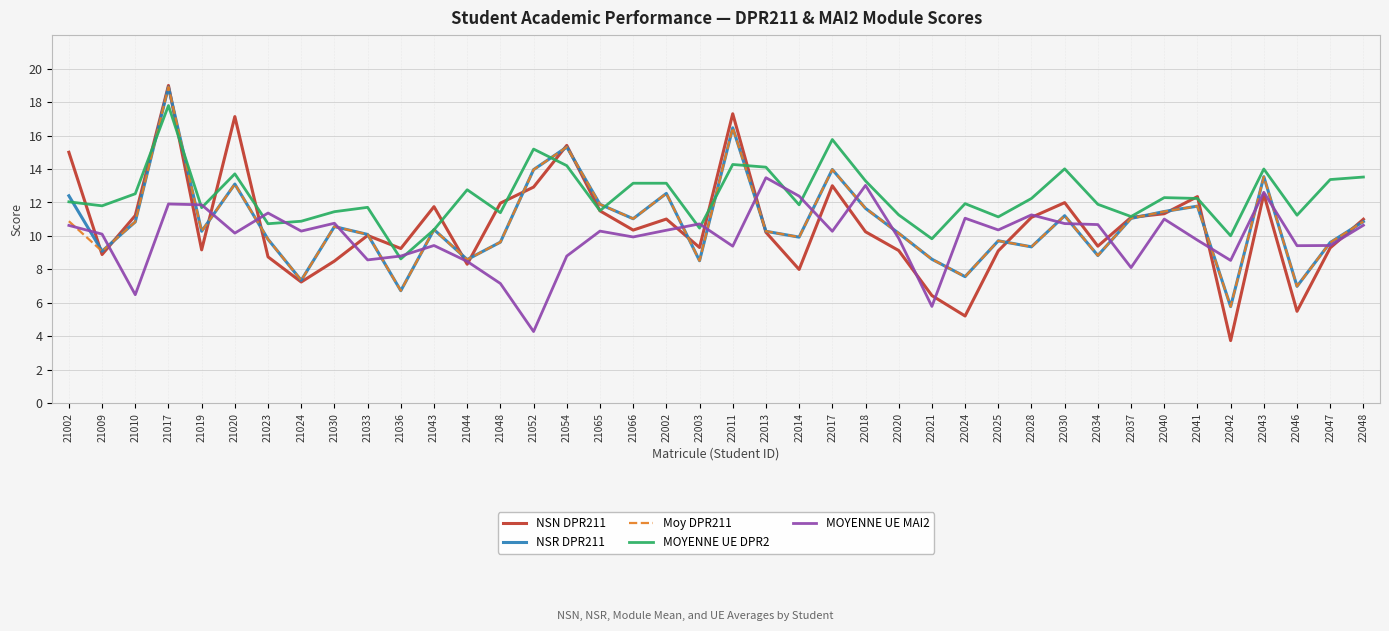

What is the total value across all series at 22043?

66.2